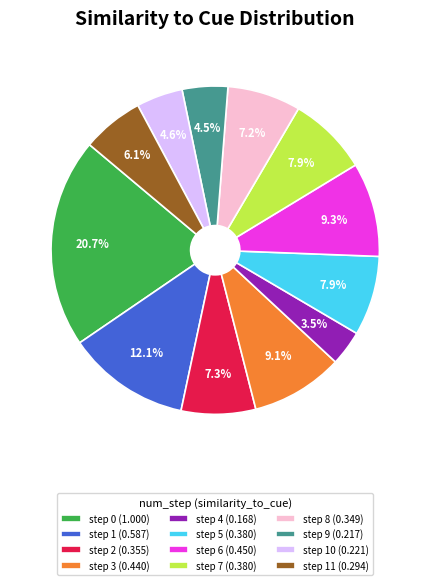

Which category has the smallest portion of the pie?

step 4 (0.168)